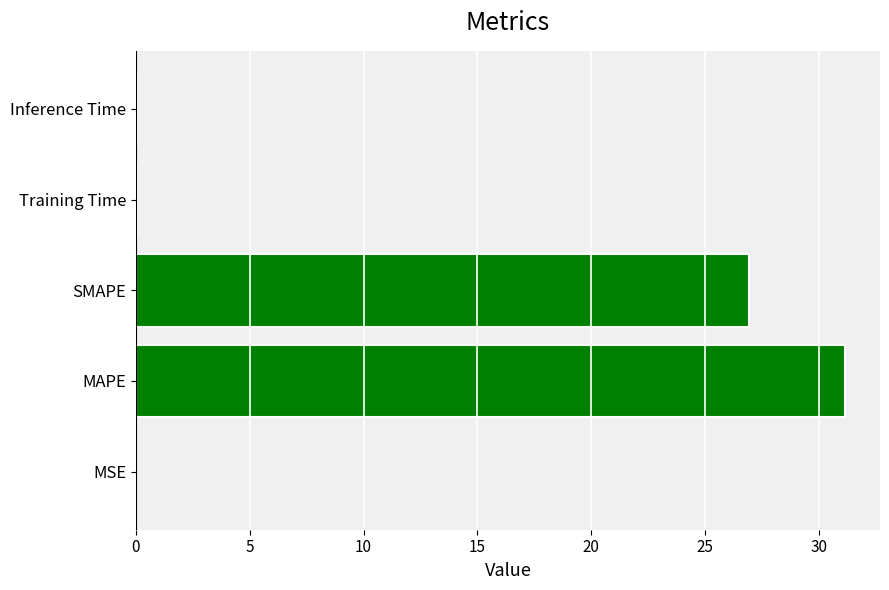

True or false: the data shows 0.0 at Inference Time.

True